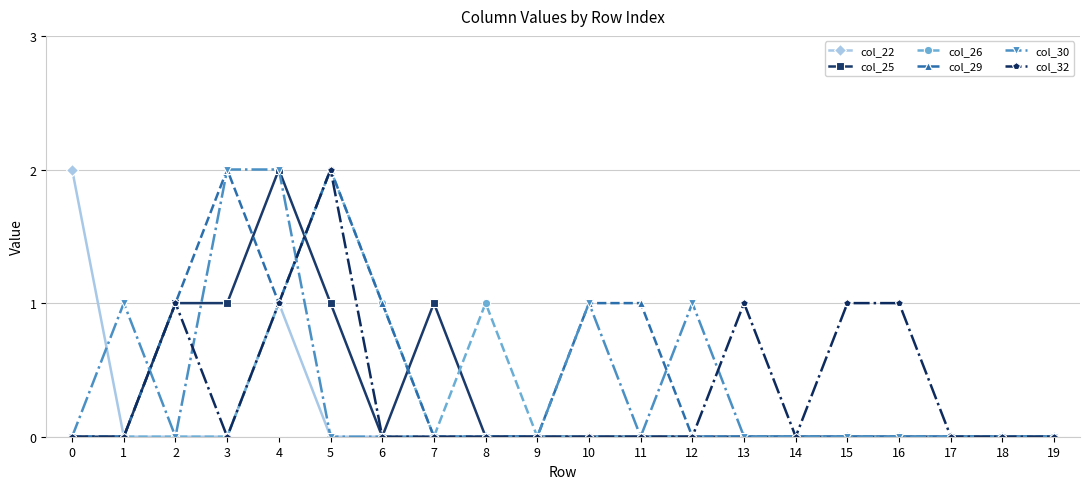

Is this an area chart (filled region under the line)?

No